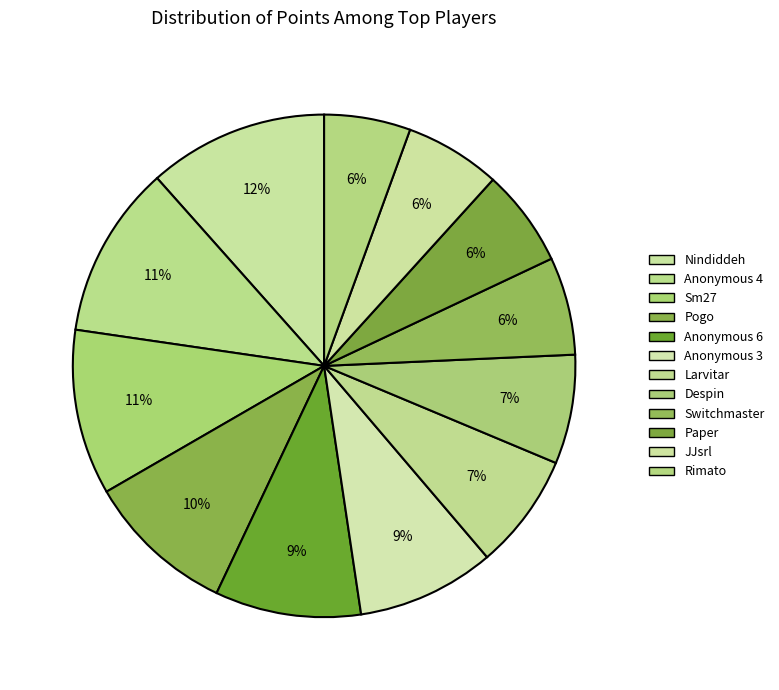

Rank the categories by value from highest to lowest.

Nindiddeh, Anonymous 4, Sm27, Pogo, Anonymous 6, Anonymous 3, Larvitar, Despin, Switchmaster, Paper, JJsrl, Rimato